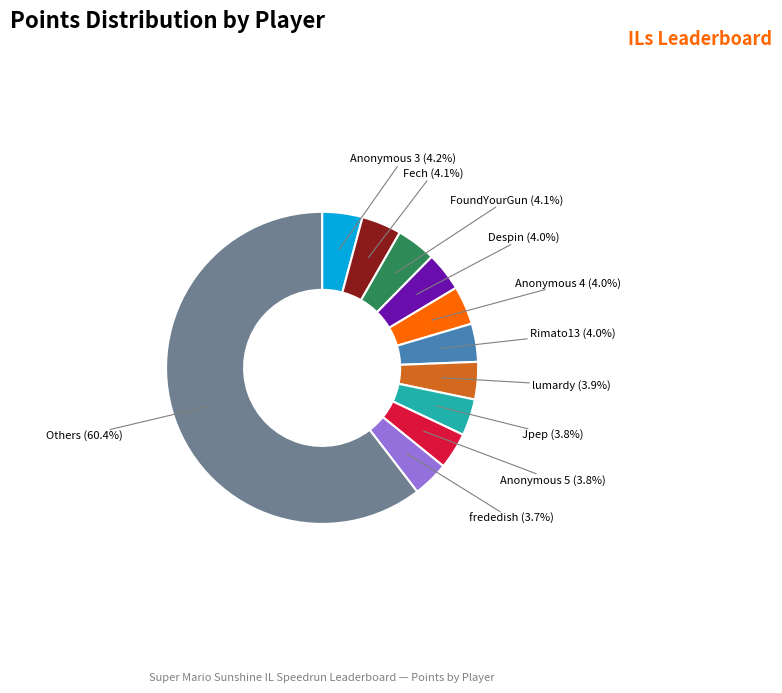

To the nearest percent, what is the average slice percentage?

9%